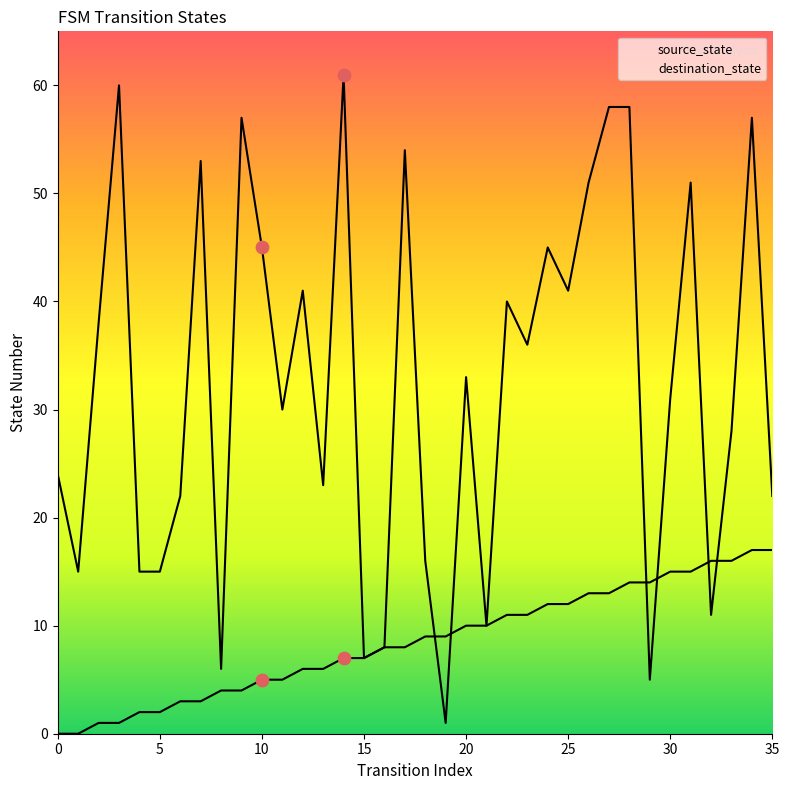

What is the total value across all series at 29?

19